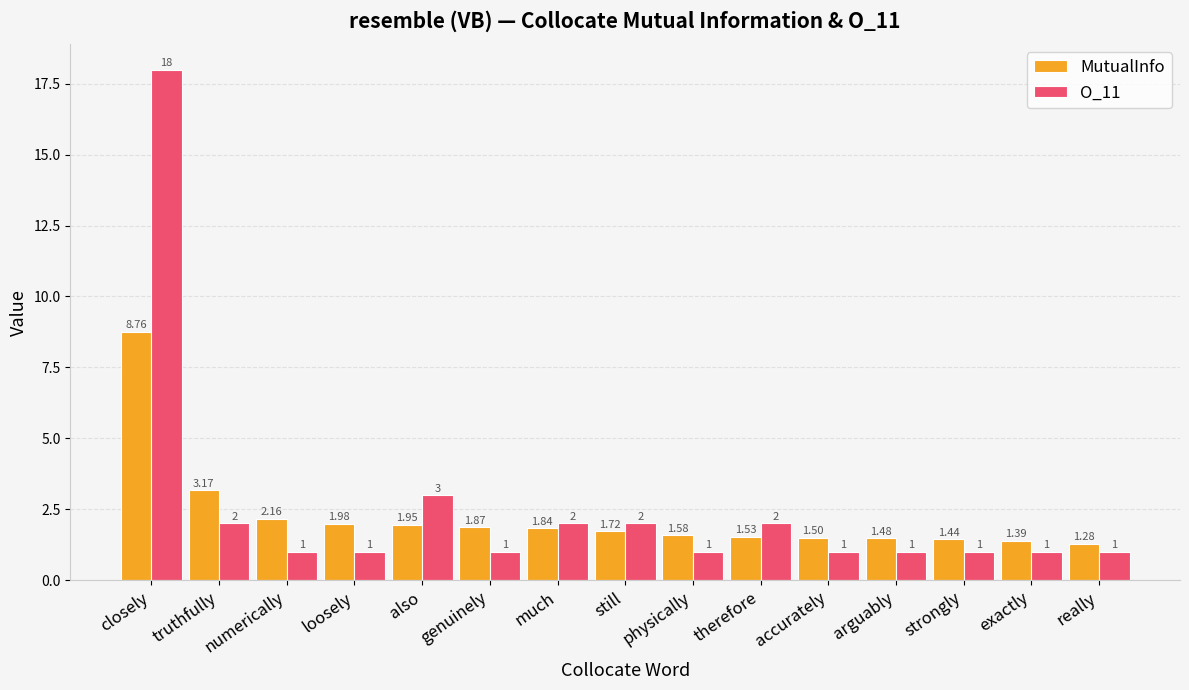

Which series has the largest total across all categories?

O_11